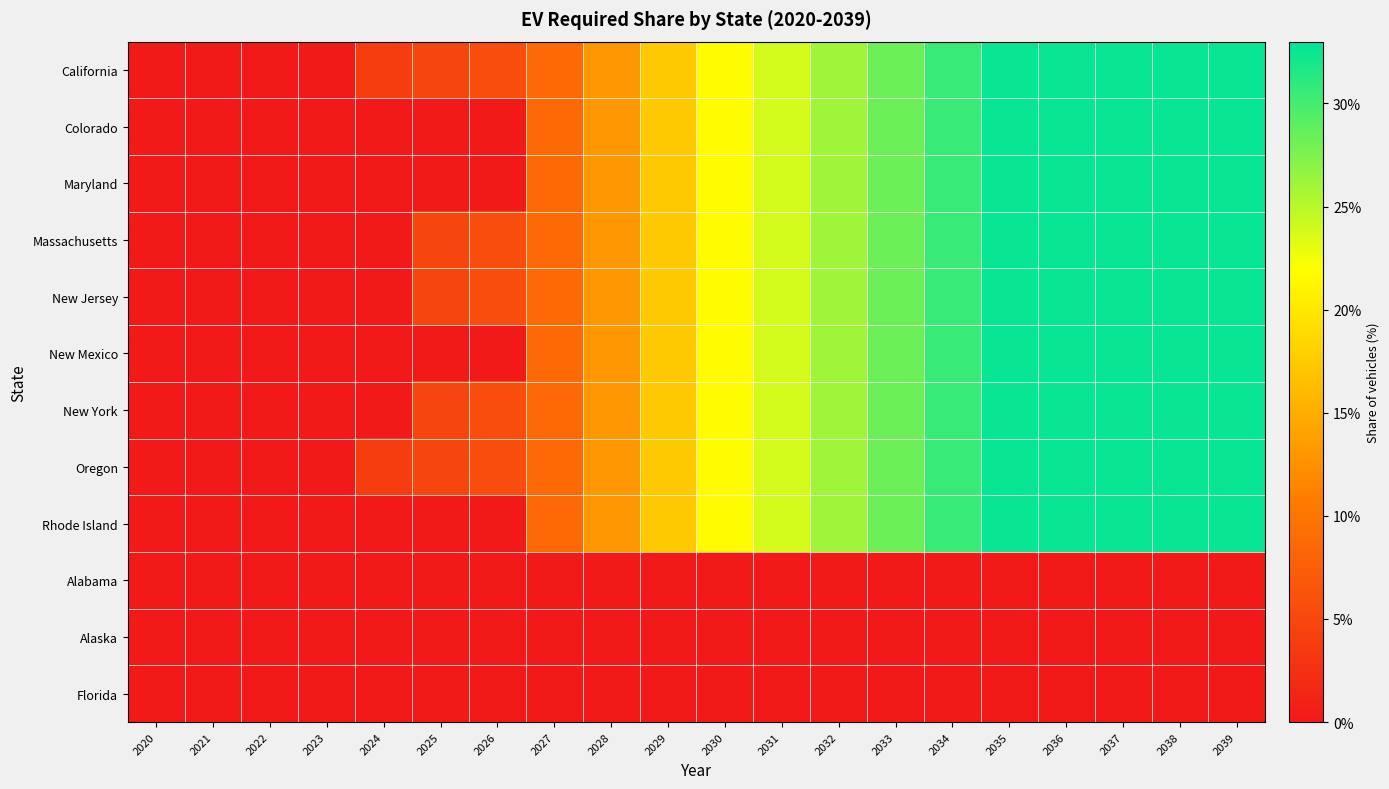

Count the number of categories in the chart.

20